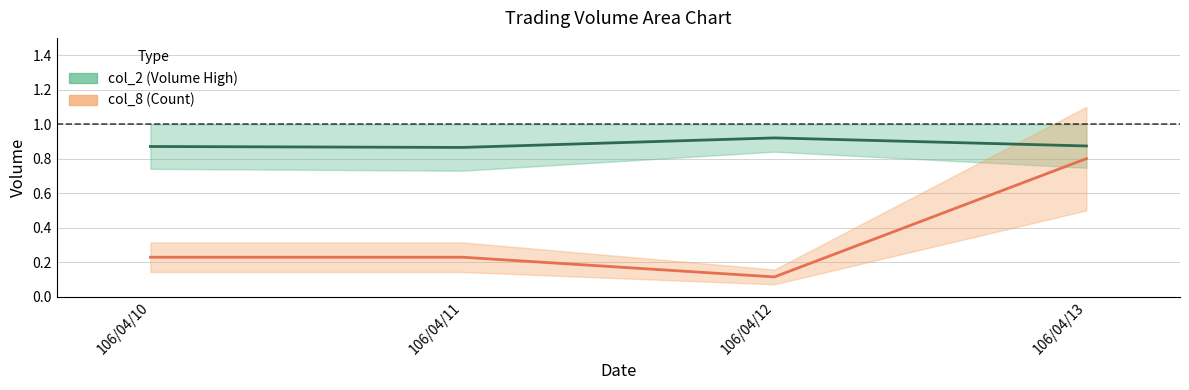

True or false: col_2 mid and col_8 mid cross at least once.

False